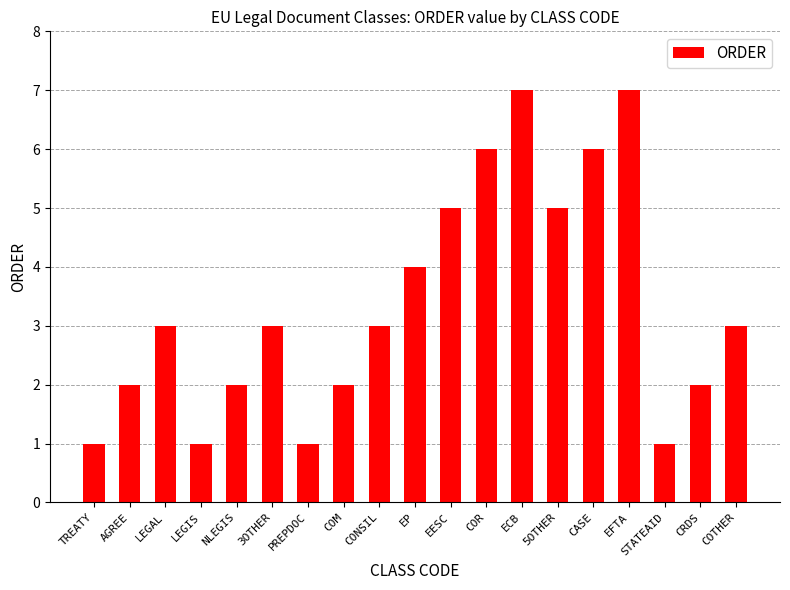

The value at CASE is 6. True or false?

True